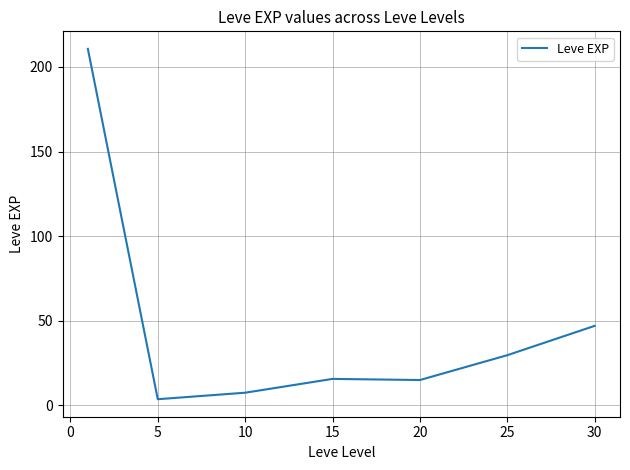

True or false: there are more than 2 points higher than both neighbors.

False